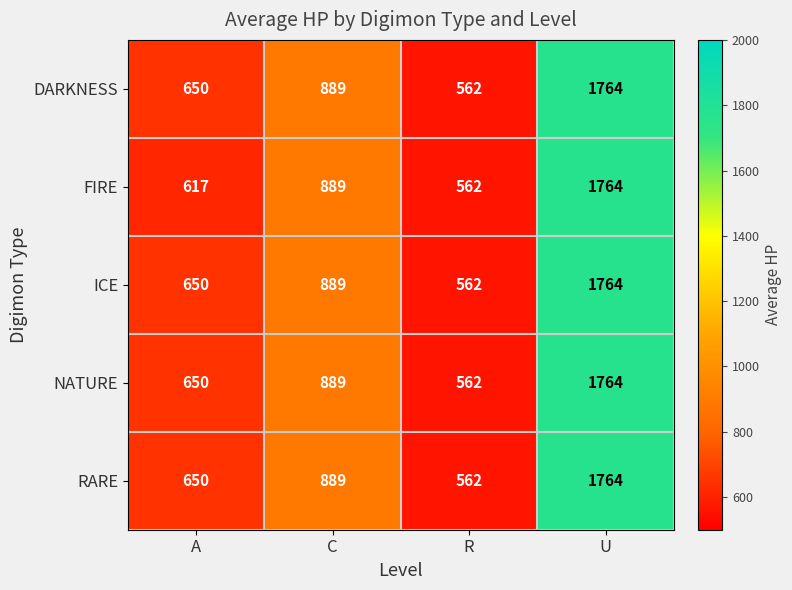

What is the sum of all NATURE values?

3865